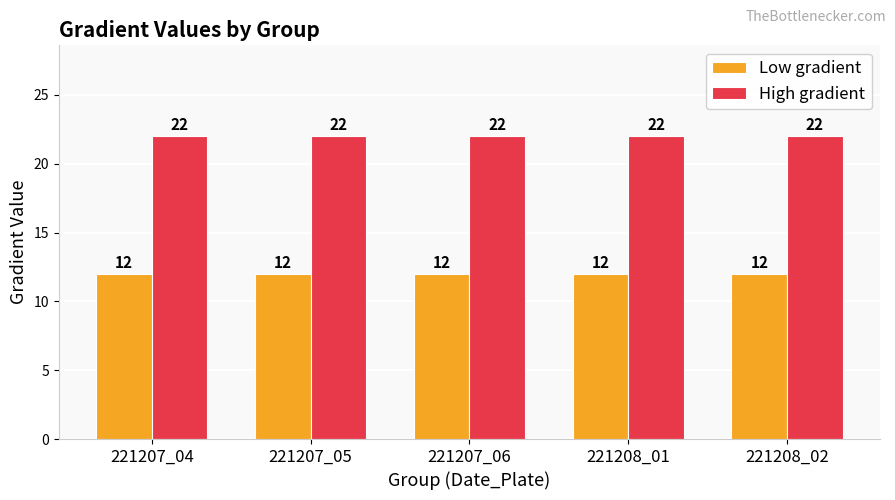

What is the difference between the highest and lowest values at 221207_06?

10